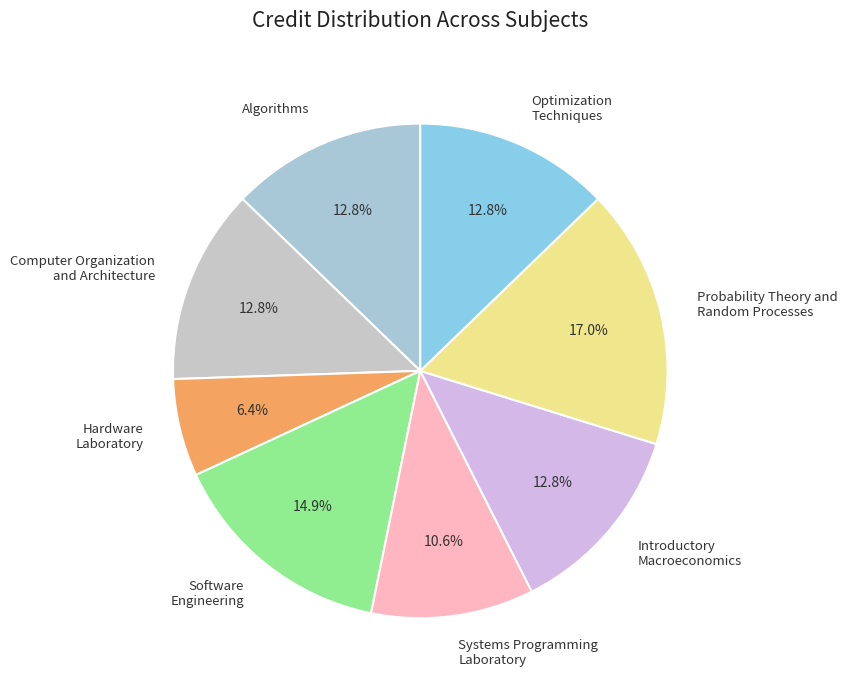

Which category has the smallest portion of the pie?

Hardware Laboratory